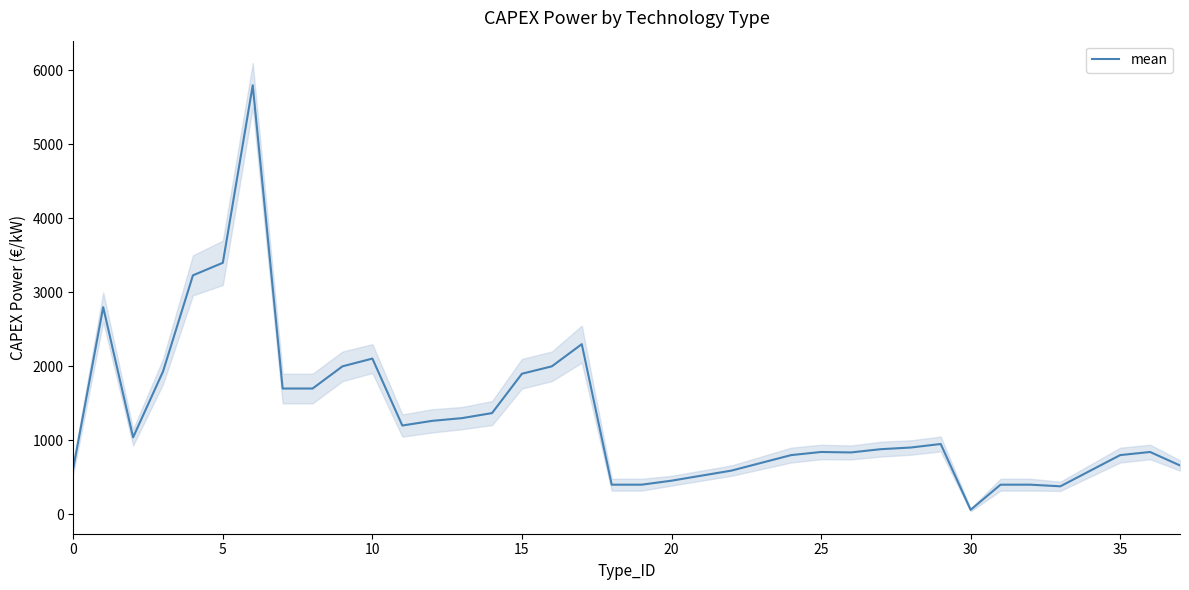

What is the difference between the second highest and second lowest values?

3022.0